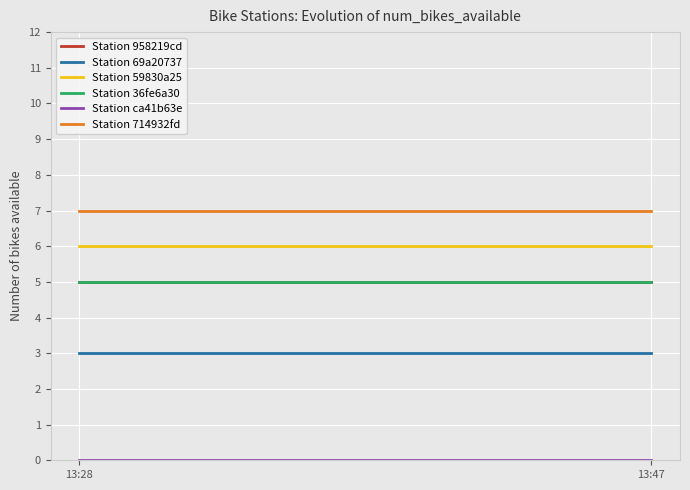

Is it true that Station 714932fd equals 7 at 13:28?

True